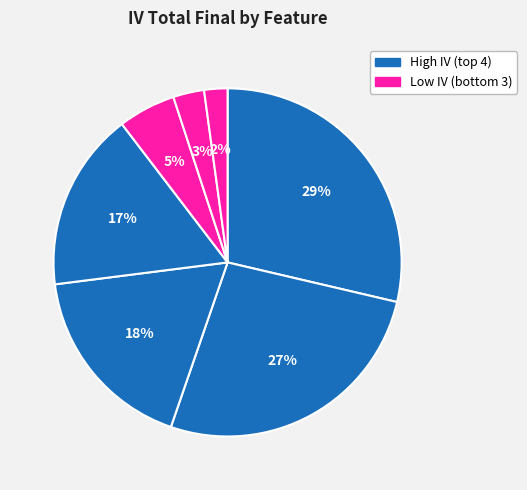

How many segments does this pie chart have?

7